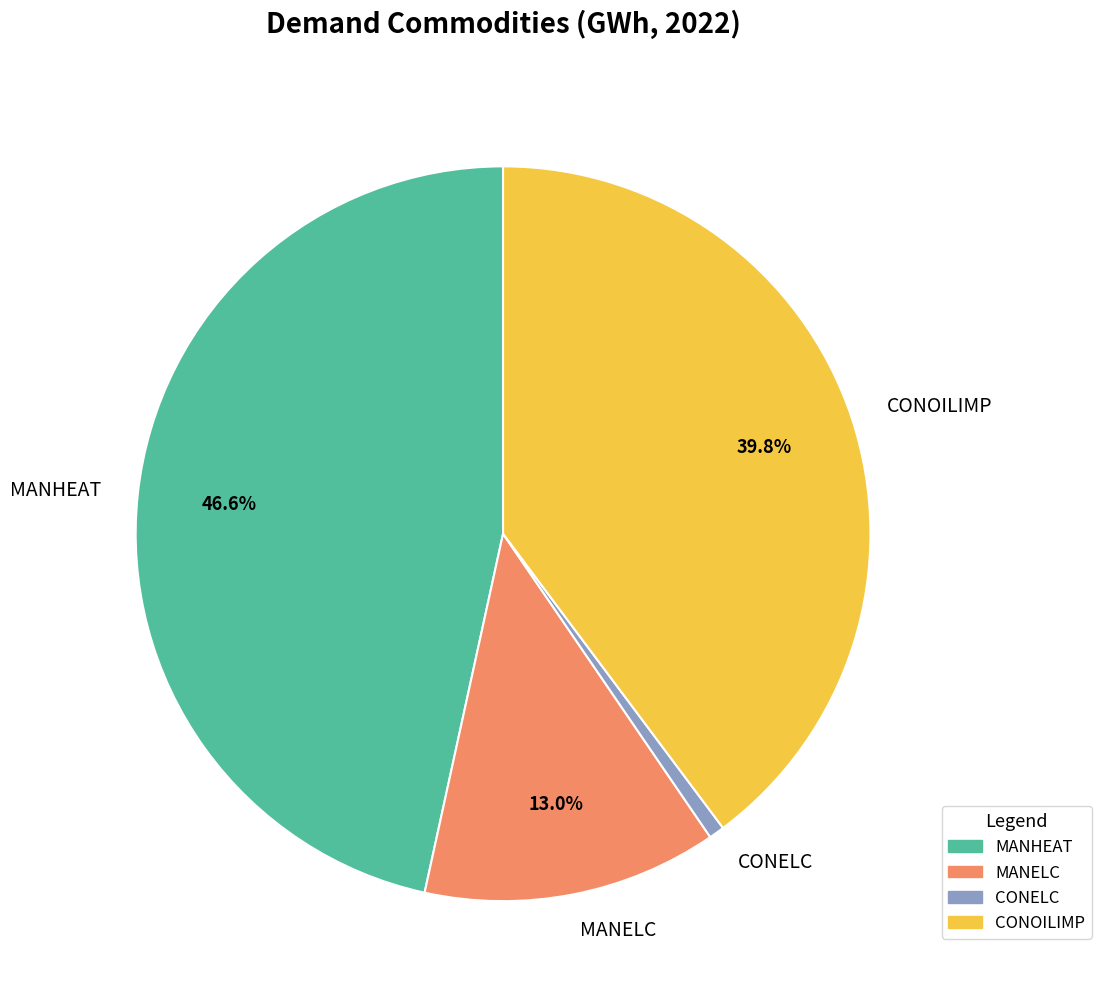

What percentage is the MANELC slice, to the nearest percent?

13%